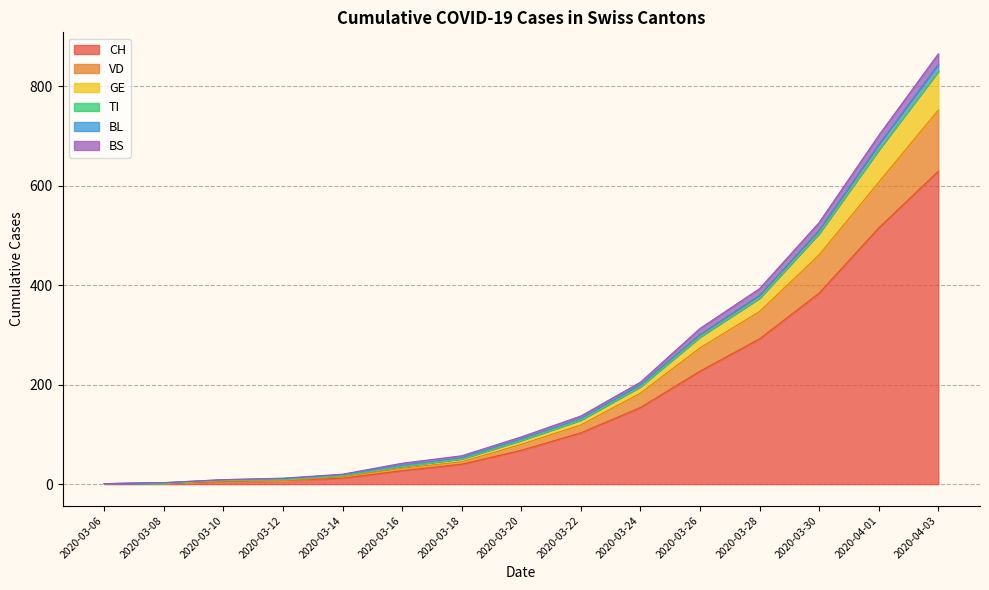

The CH series shows 38 at 2020-03-22. True or false?

False